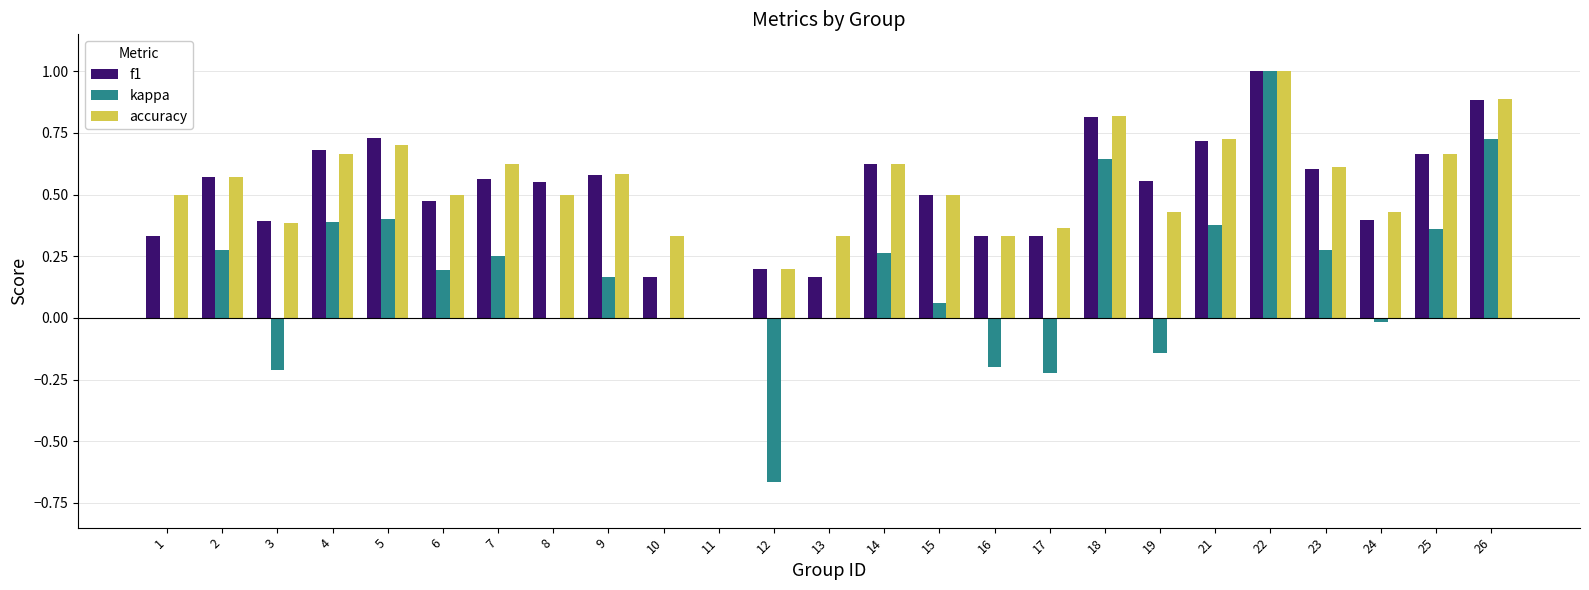

How many categories are shown in the chart?

25